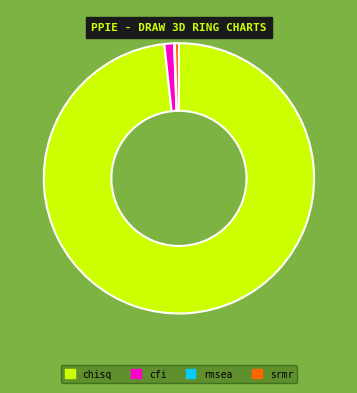

Combined, do chisq and srmr account for over 50%?

Yes